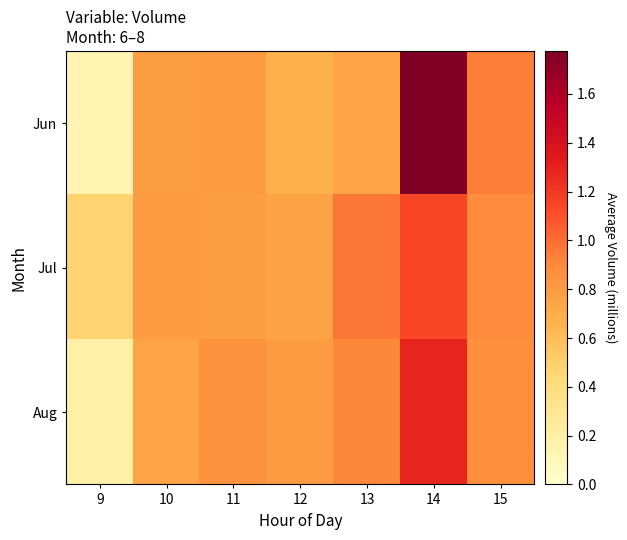

Which label corresponds to the largest value in the chart?

14